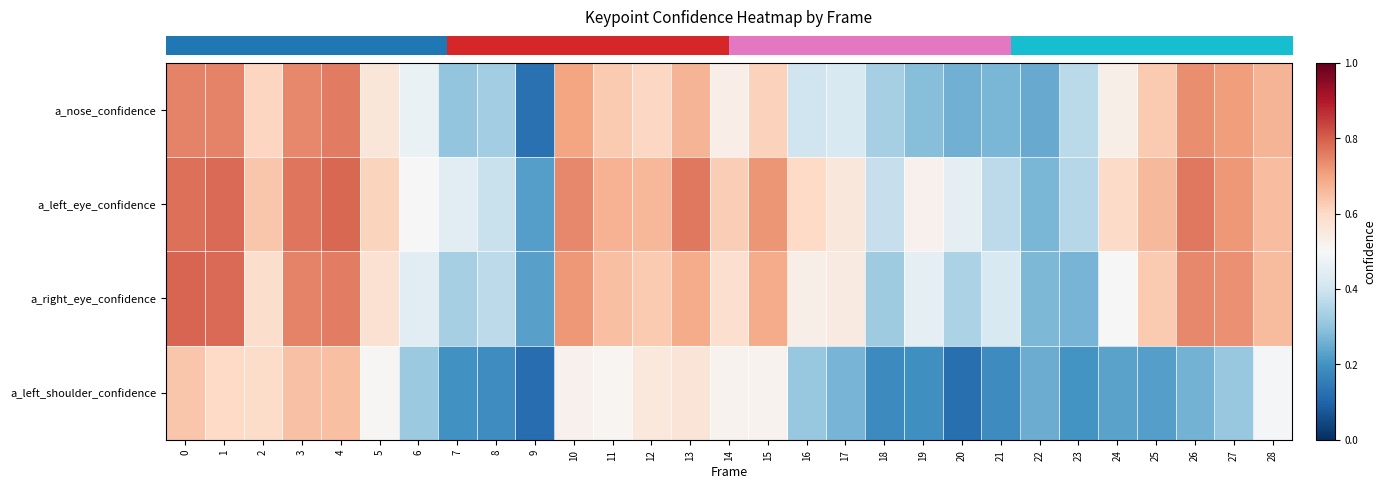

Which category has the lowest value across all series?

9